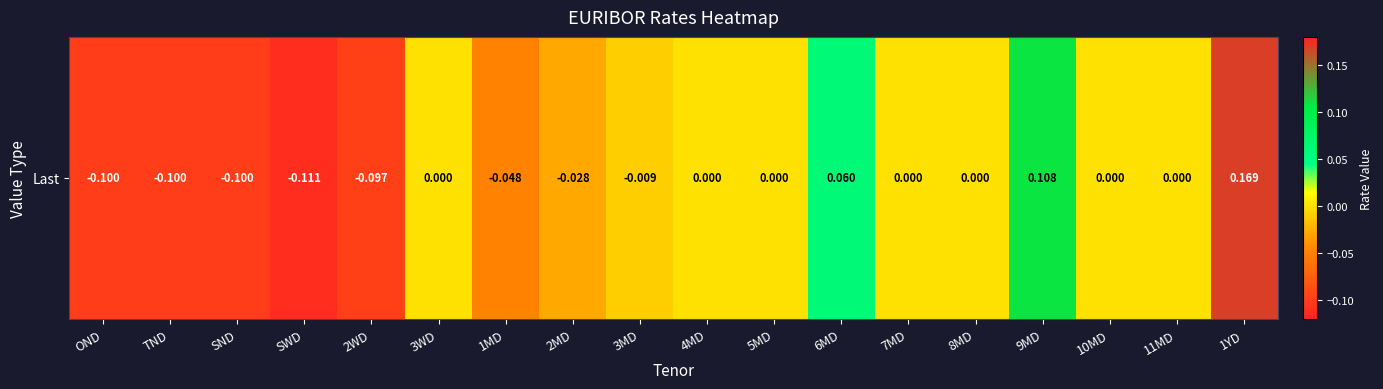

Which category has the highest value across all series?

1YD